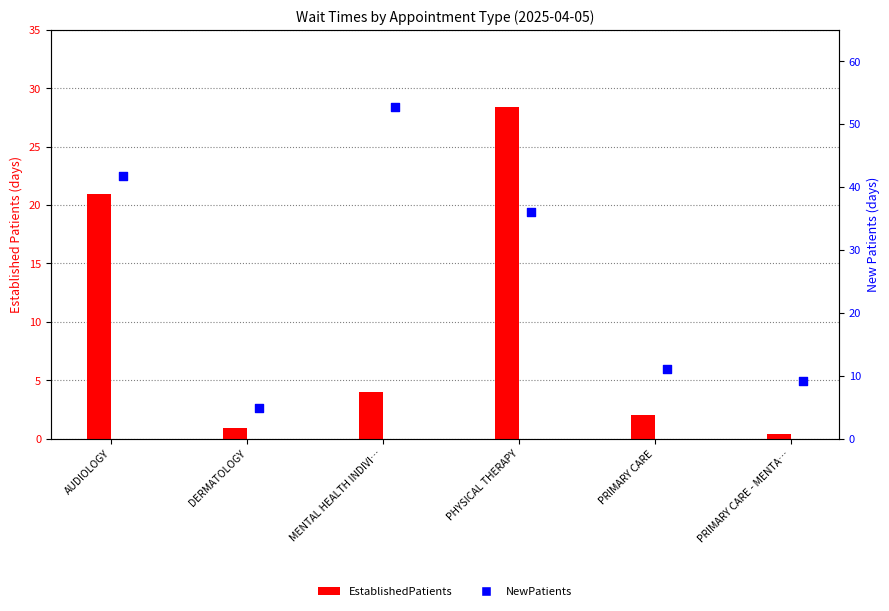

Which series contains the highest Y value?

NewPatients